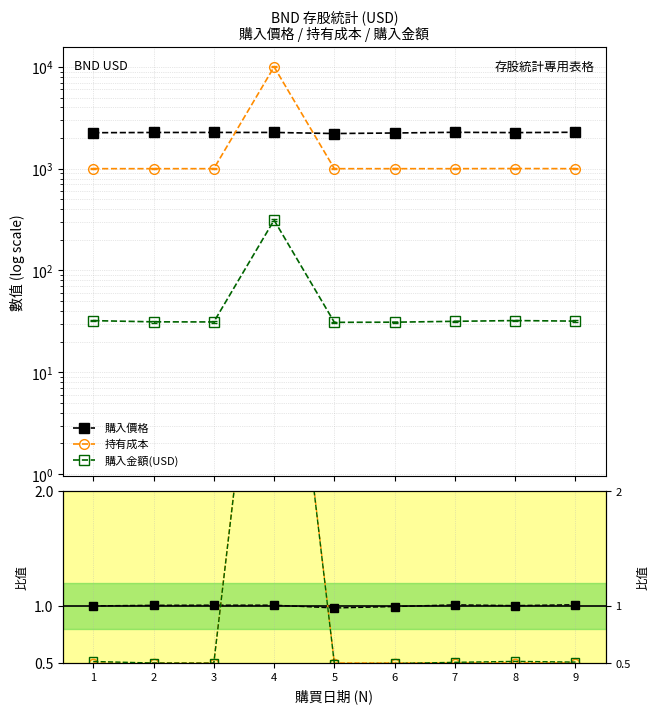

Which label corresponds to the largest value in the chart?

4